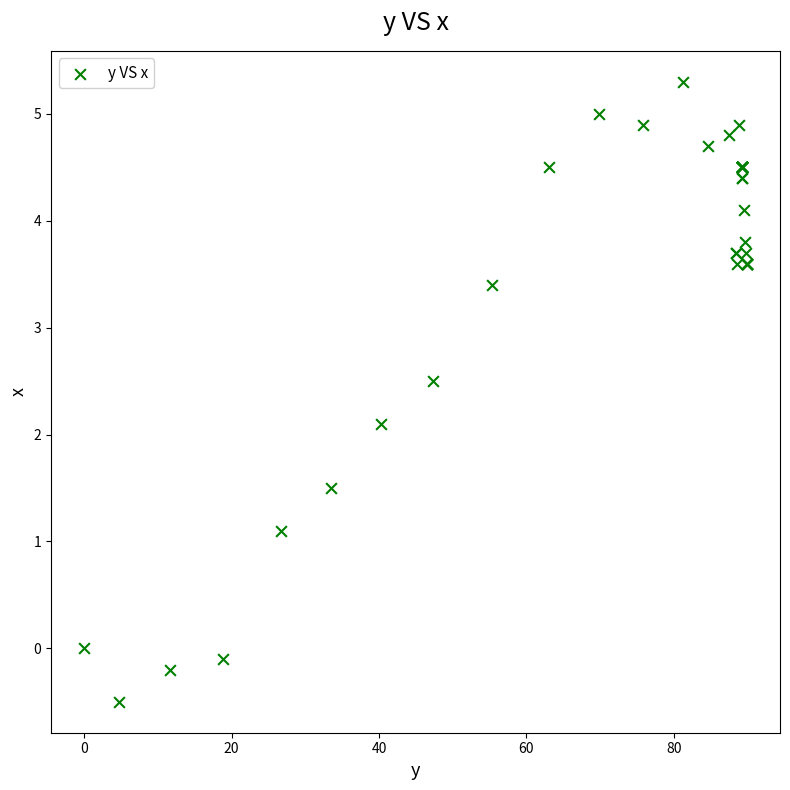

What Y value in the scatter plot is closest to 2?

2.1